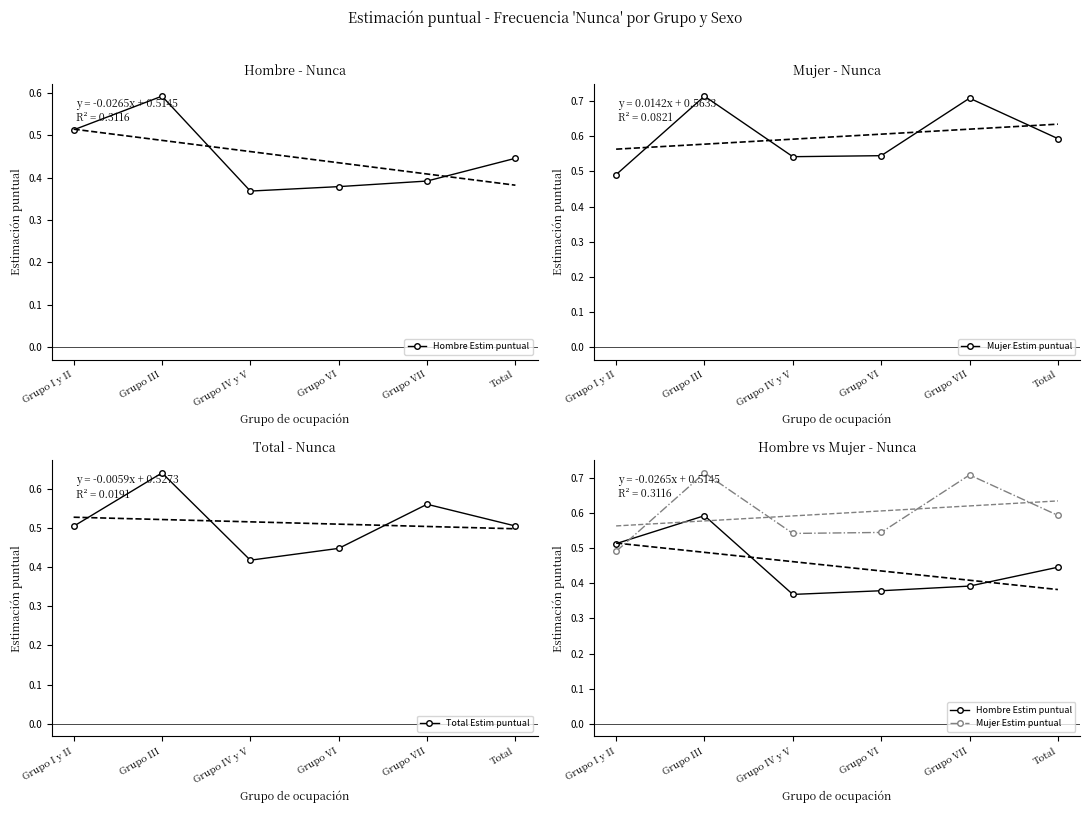

How many interior local peaks does the Hombre Estim puntual series have?

1